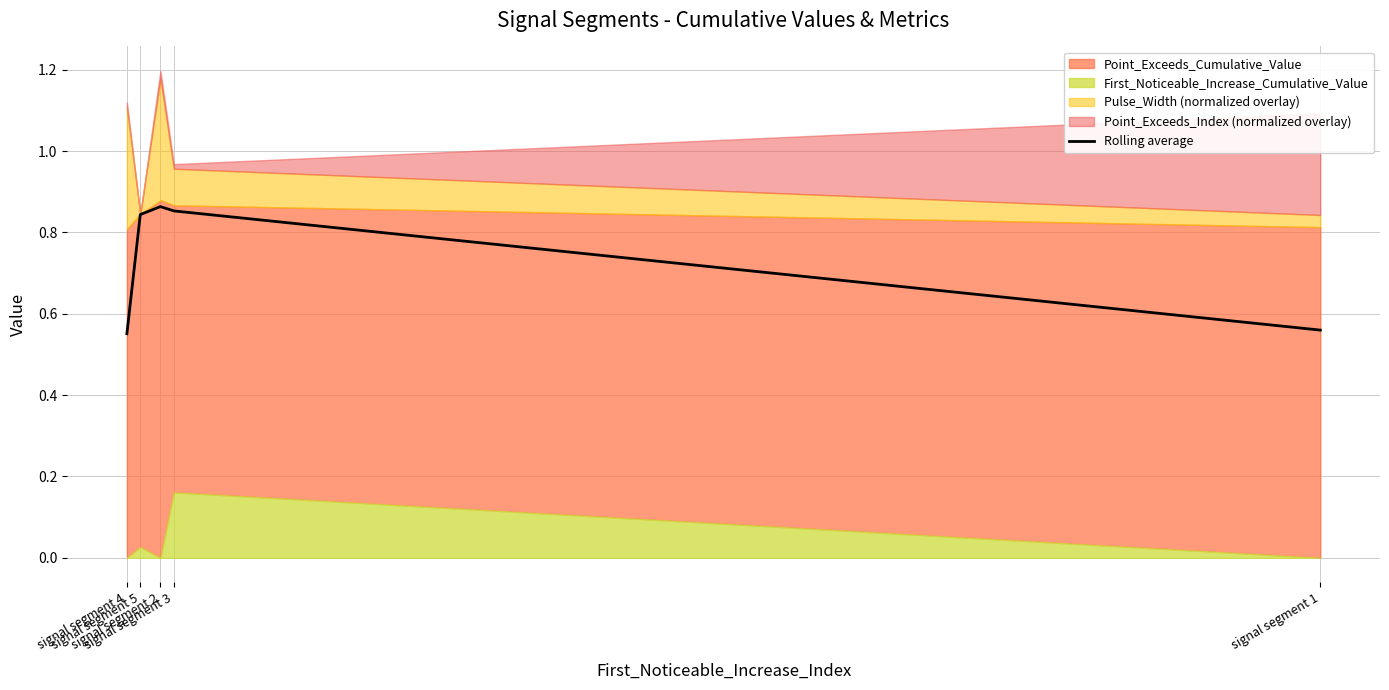

At which category does the data reach its first local peak?

signal segment 2